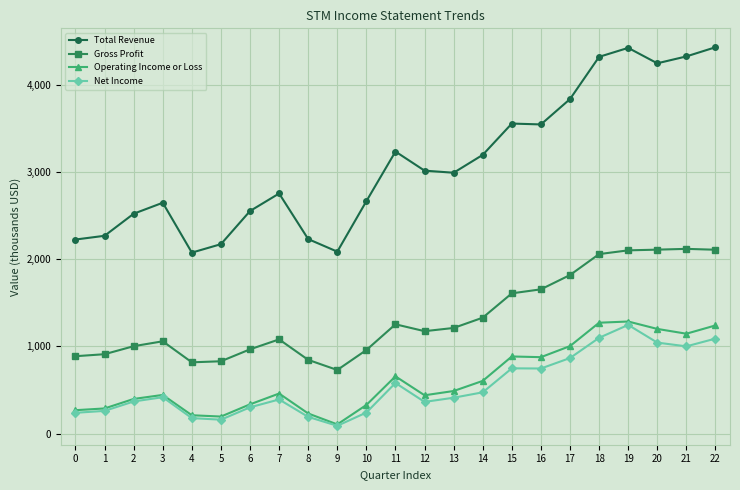

How many categories are shown in the chart?

23